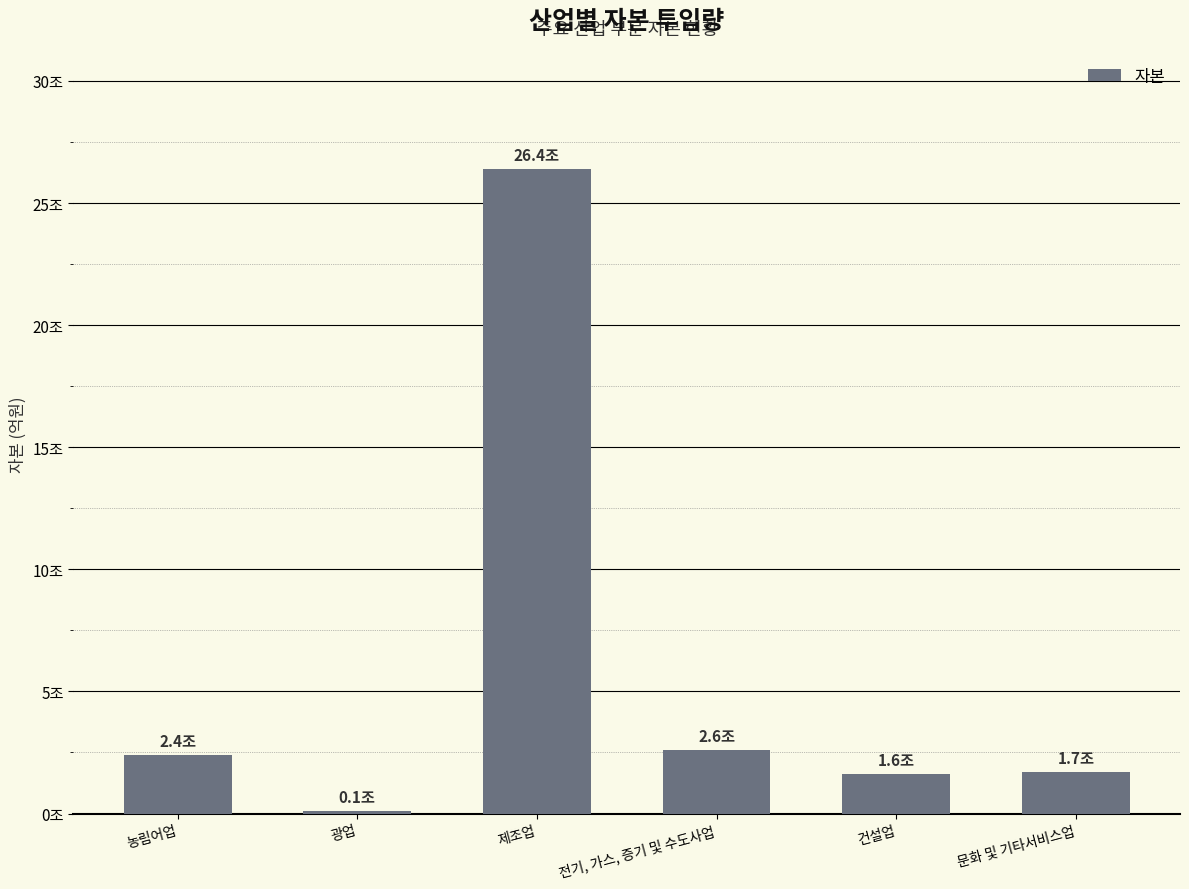

What is the approximate value at 문화 및 기타서비스업?

16977.9